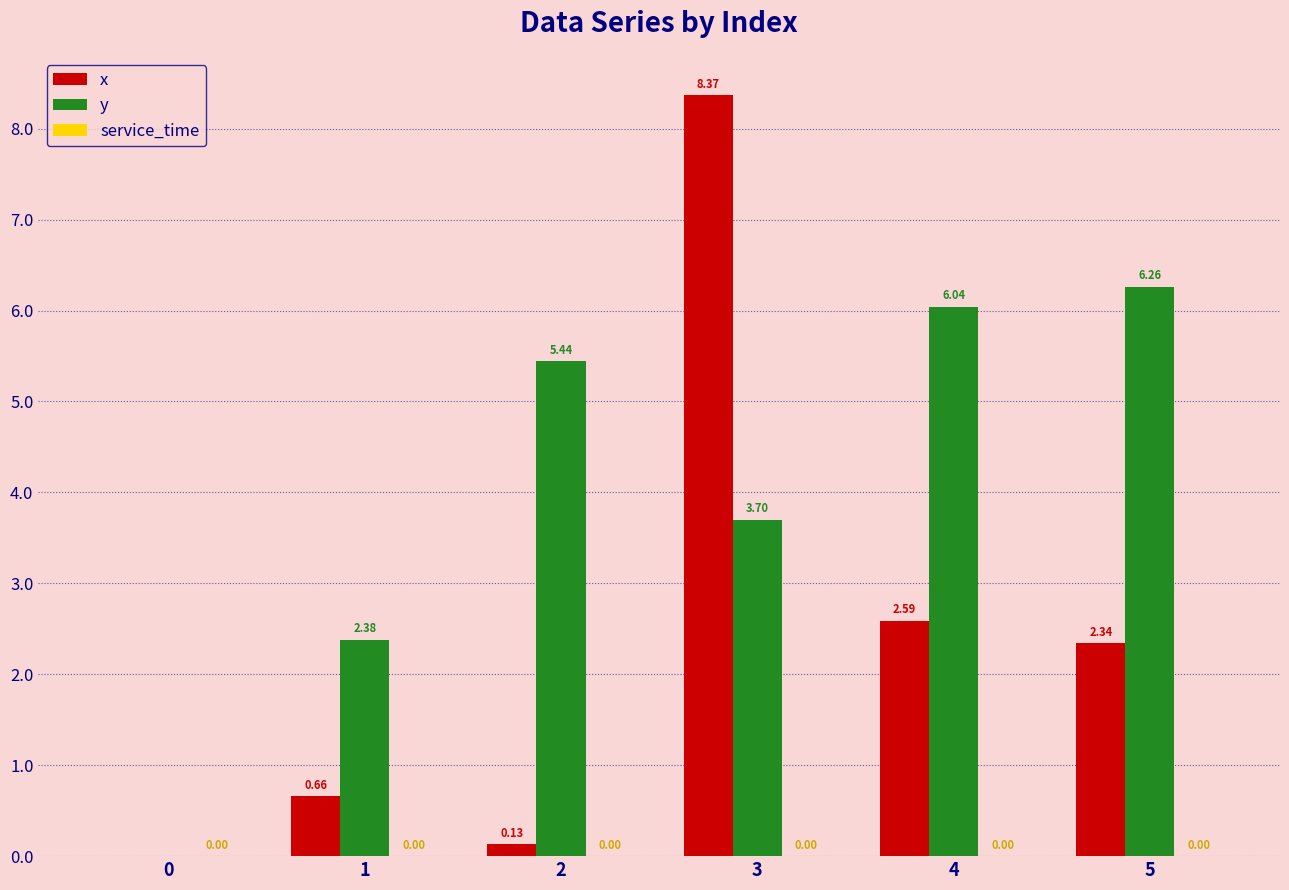

What is the sum of the y values at 2 and 5?

11.7